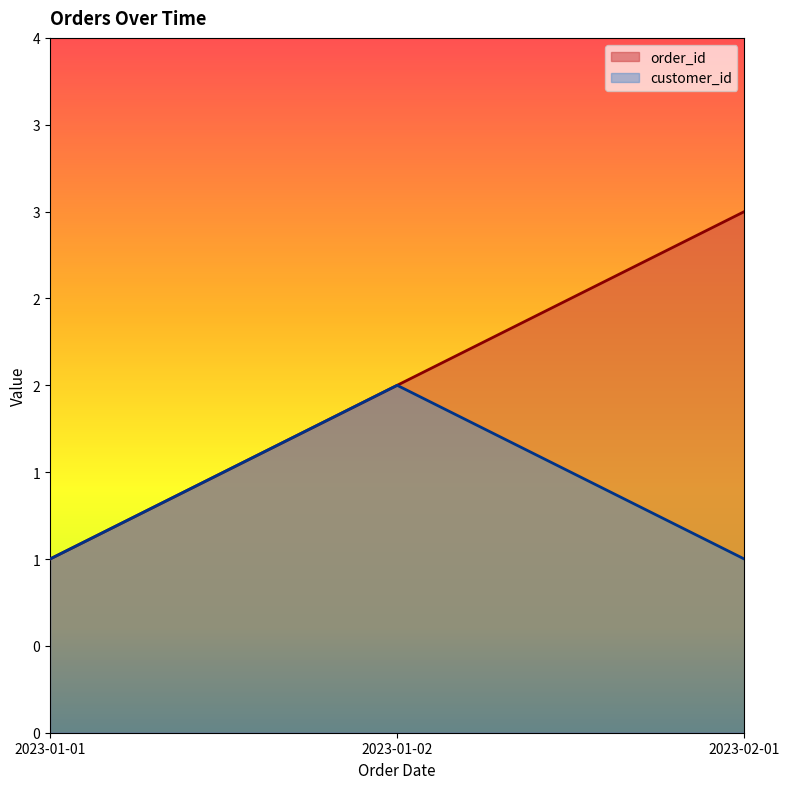

How many values in the order_id series are below 2?

1